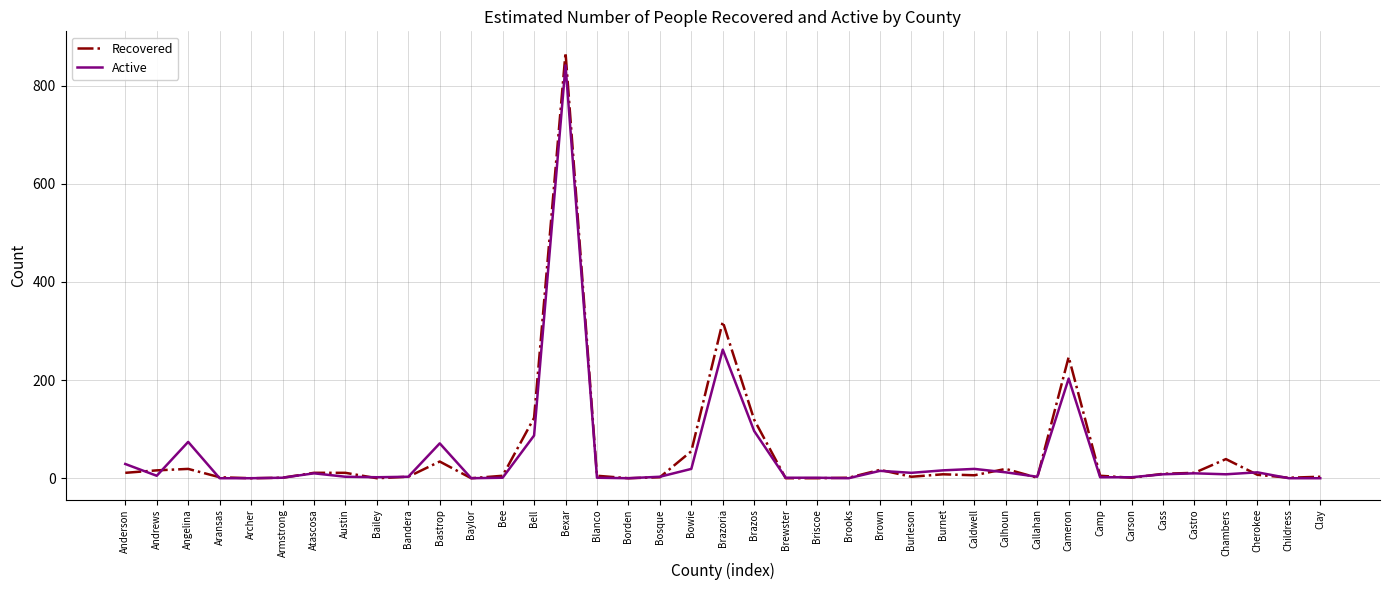

Which series has the largest range (max minus min)?

Recovered